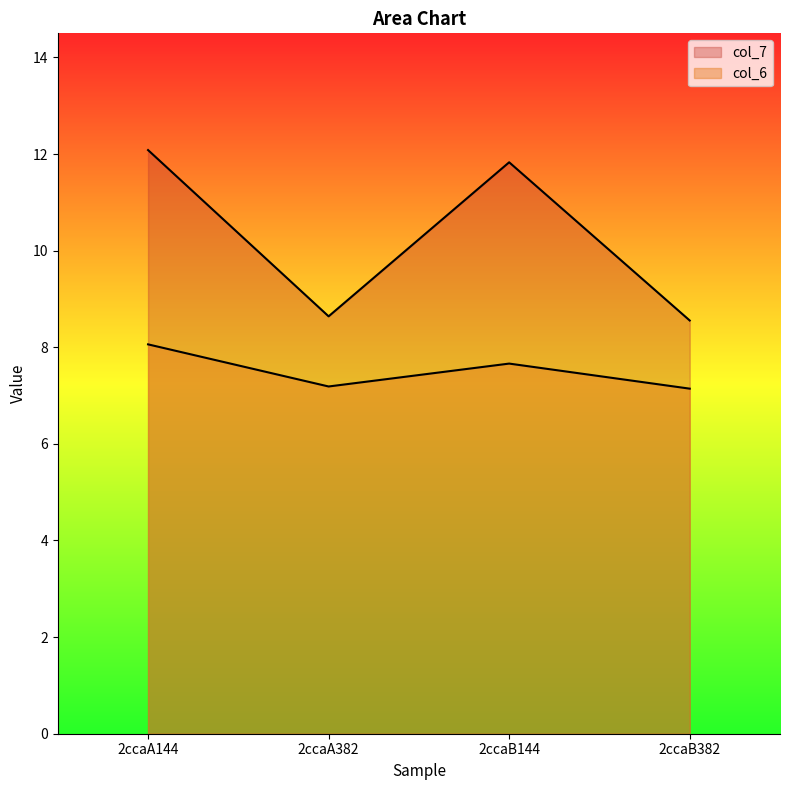

At which category does col_6 reach its first local peak?

2ccaB144